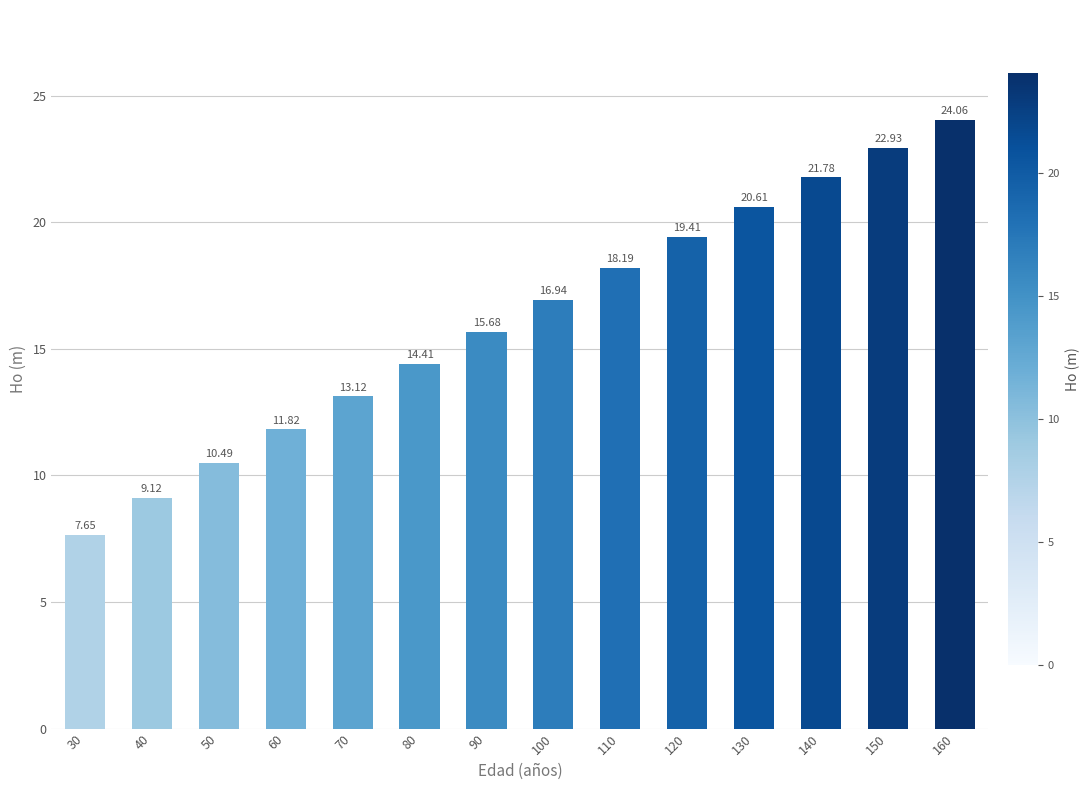

The value at 130 is 20.6. True or false?

True